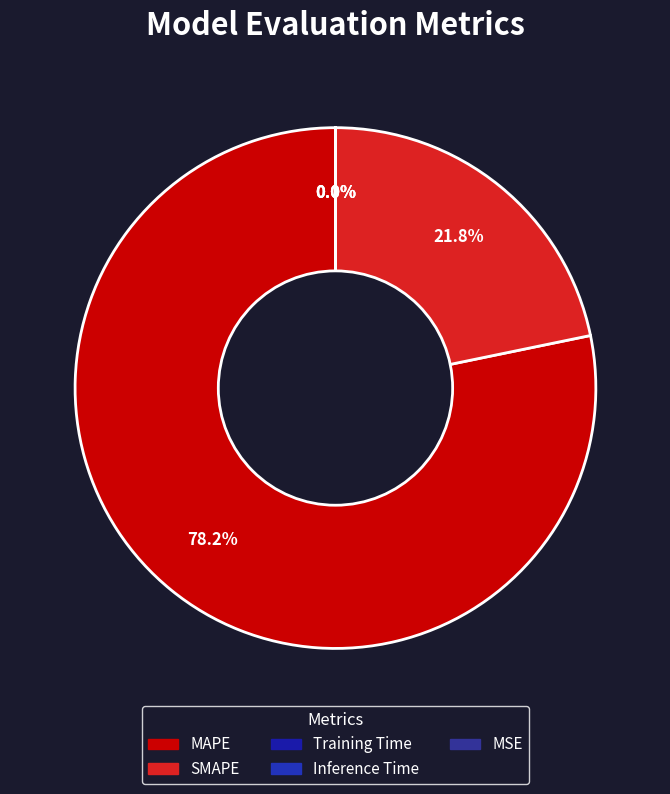

Between Inference Time and Training Time, which is larger?

Training Time